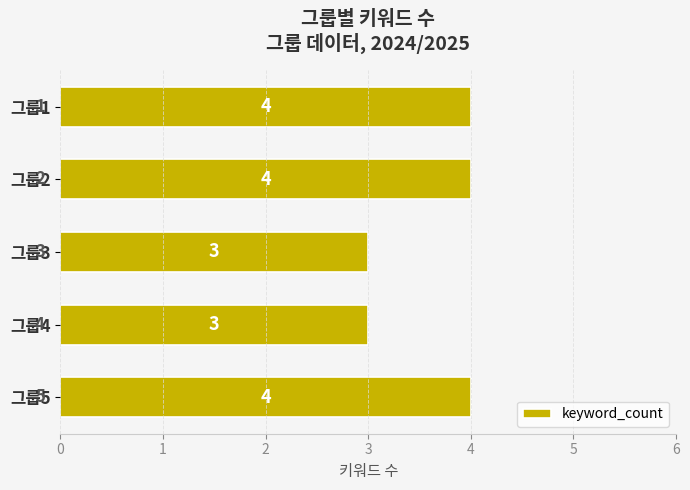

Is it true that the value at 그룹3 is 4?

False